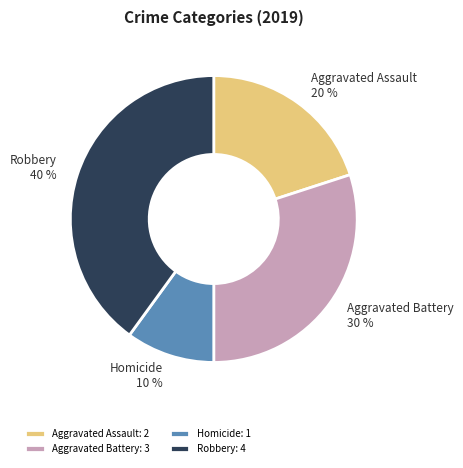

Combined, do Aggravated Battery and Robbery account for over 50%?

Yes